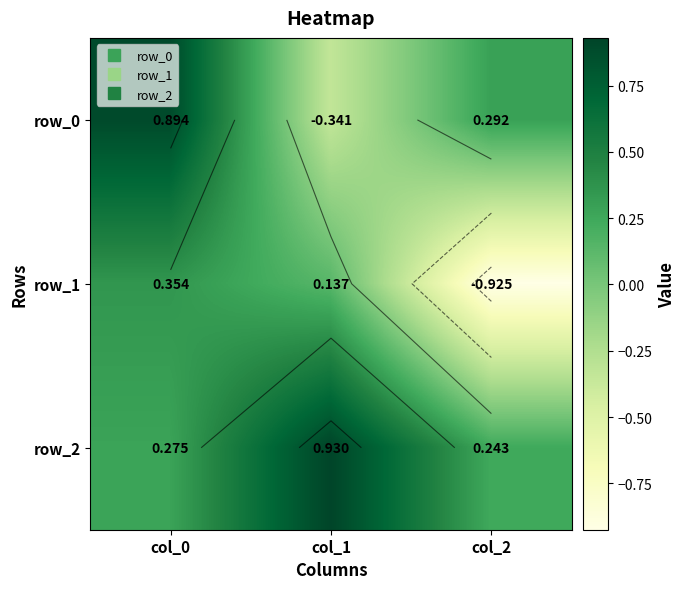

The row_0 series shows 0.9 at col_0. True or false?

True